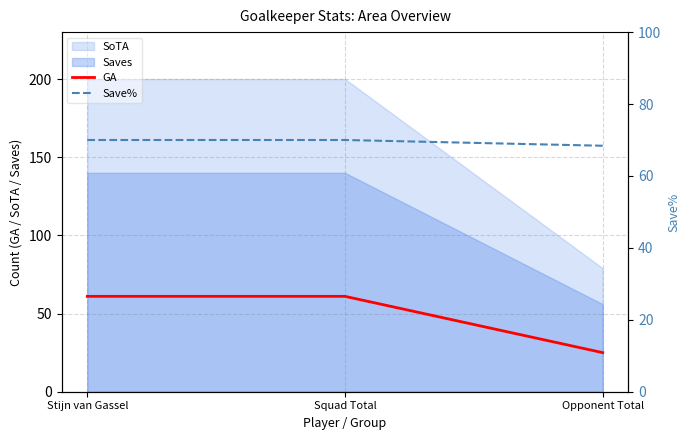

What is the value of the Save% point at the 2nd from the left?

70.0